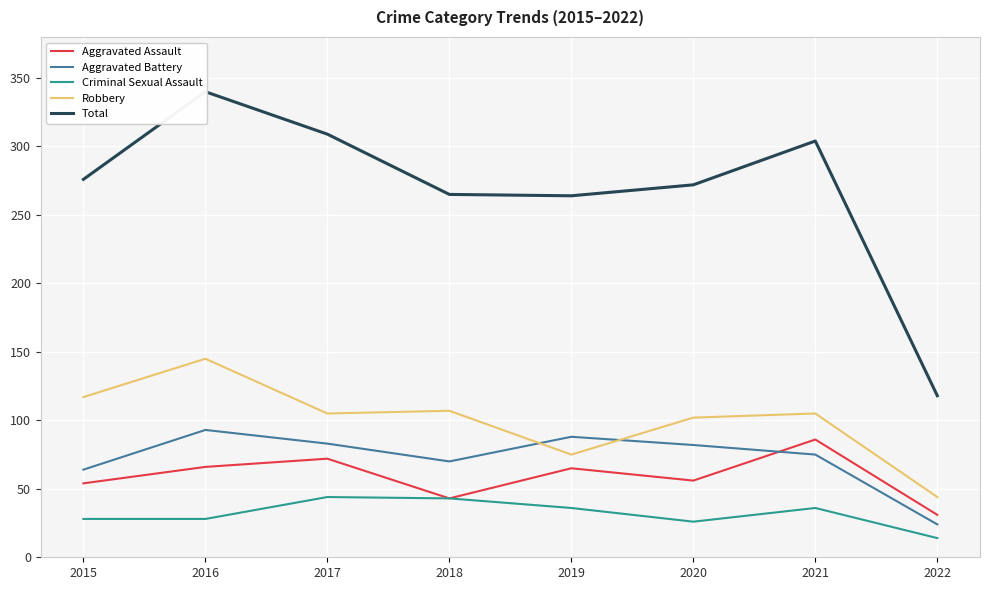

True or false: Aggravated Battery and Total cross at least once.

False